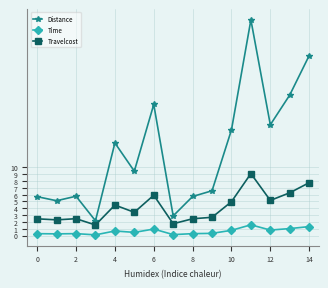

Which series has the largest total across all categories?

Distance